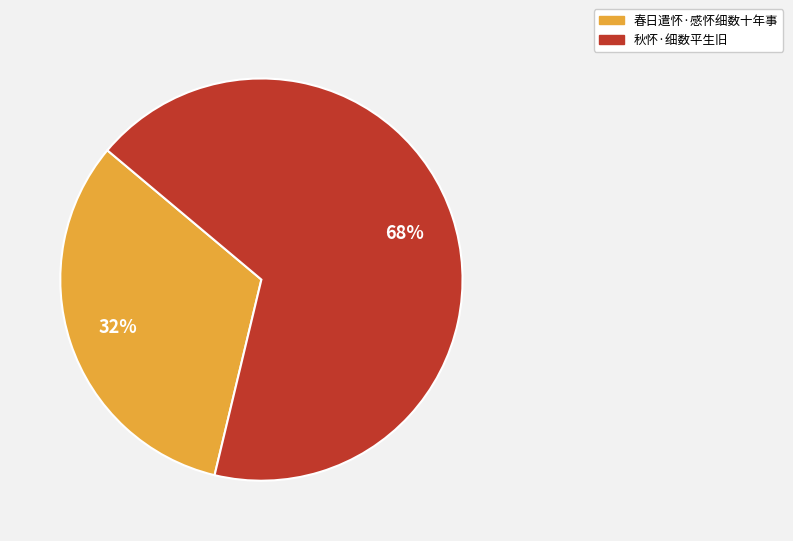

To the nearest percent, what is the combined percentage of 春日遣怀·感怀细数十年事 and 秋怀·细数平生旧?

100%